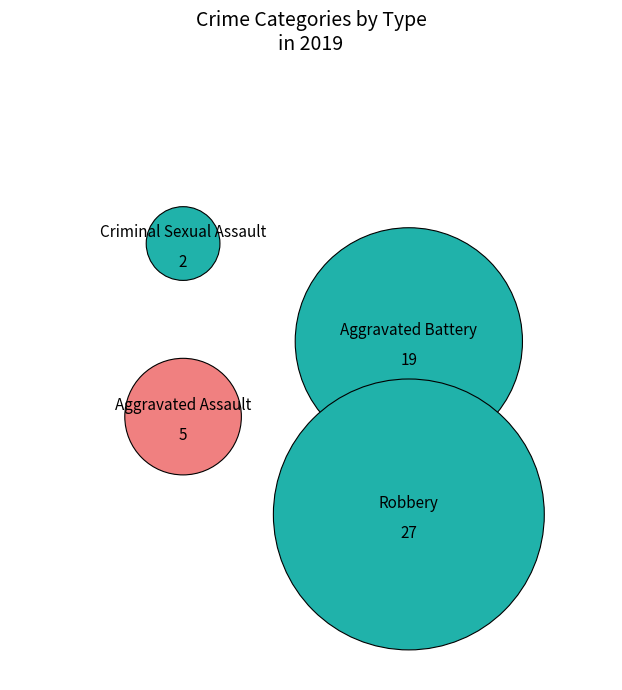

What is the majority slice?

Robbery